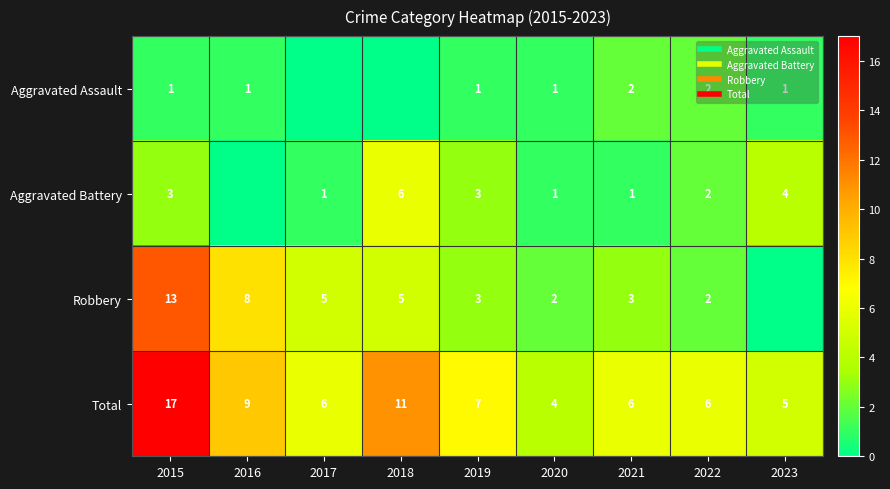

The value of Aggravated Assault at 2015 is 1. True or false?

False